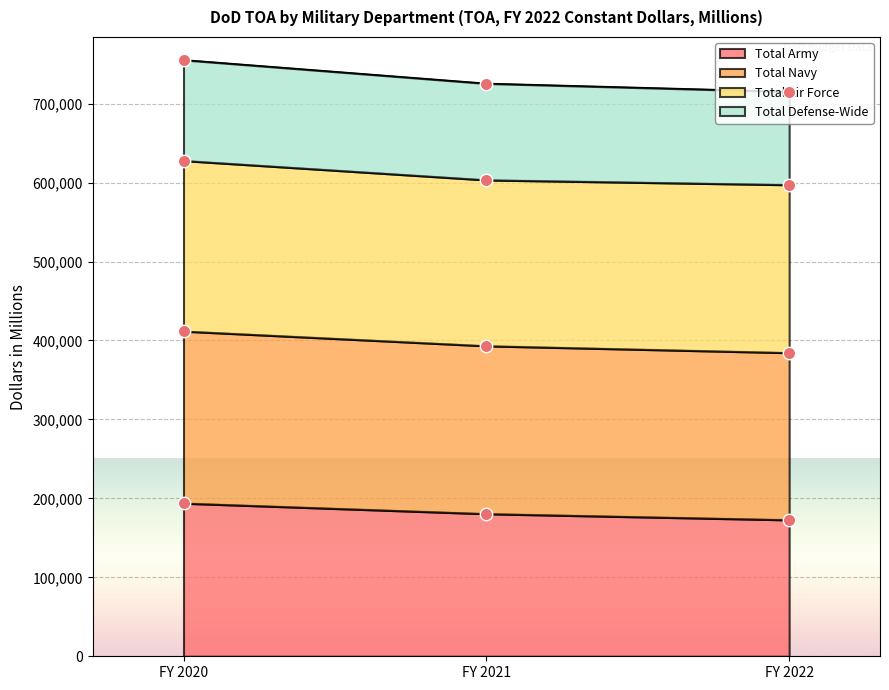

The value of Total Army at FY 2022 is 89725. True or false?

False